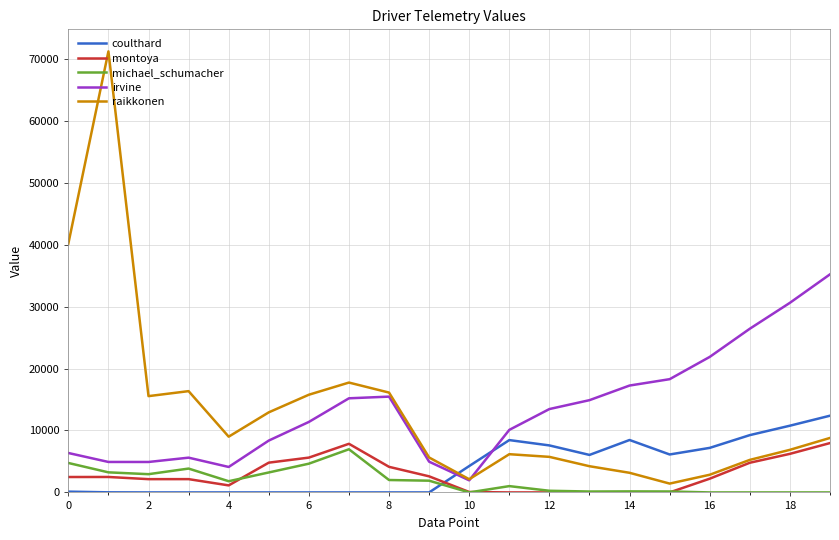

Which series has the widest spread of values?

raikkonen